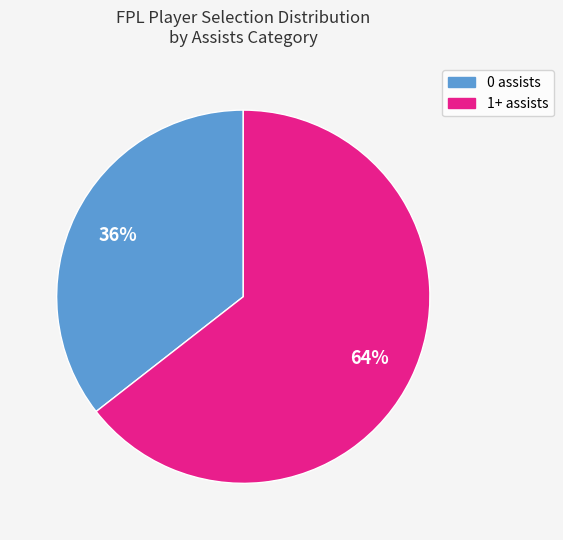

The 0 assists slice represents 26% of the pie. True or false?

False